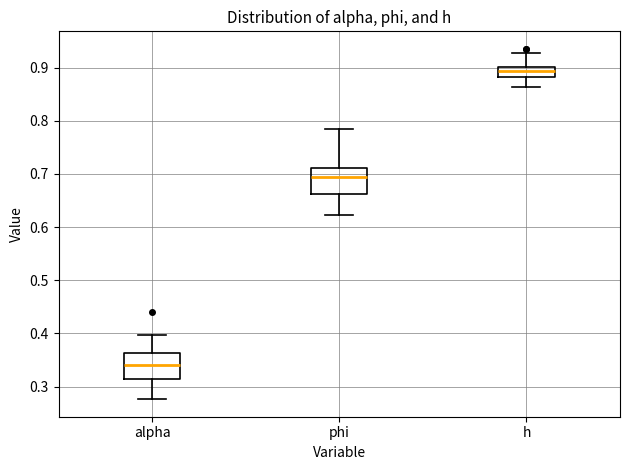

Where is the upper edge of the box for phi on the y-axis? The values are not printed on the chart, so give them approximately, as read against the axis.

0.71